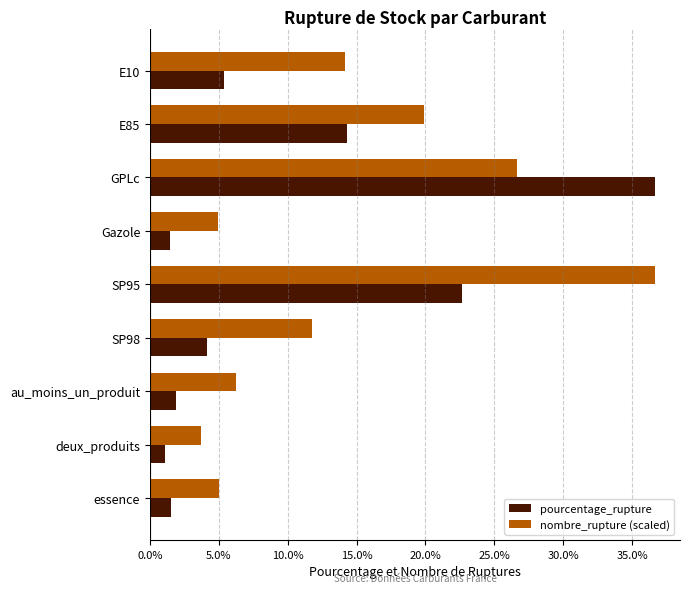

Count the number of categories in the chart.

9